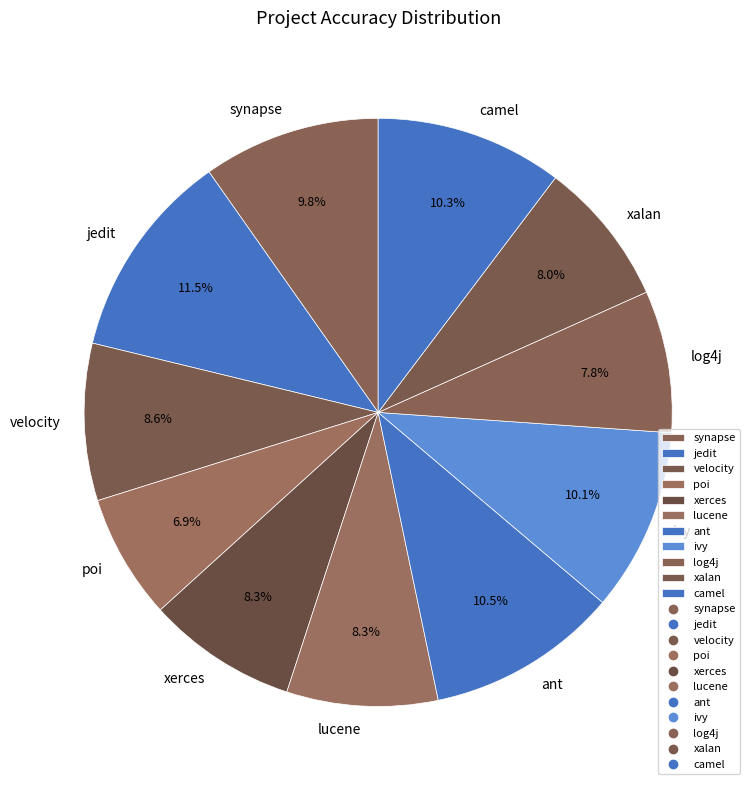

The camel slice represents 25% of the pie. True or false?

False